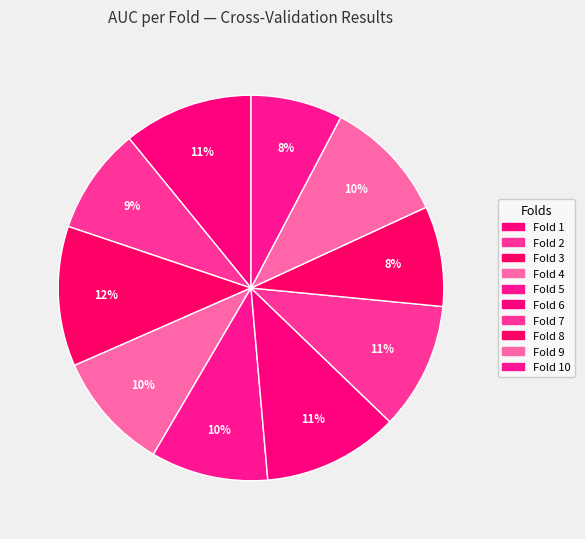

What percentage is the Fold 1 slice, to the nearest percent?

11%